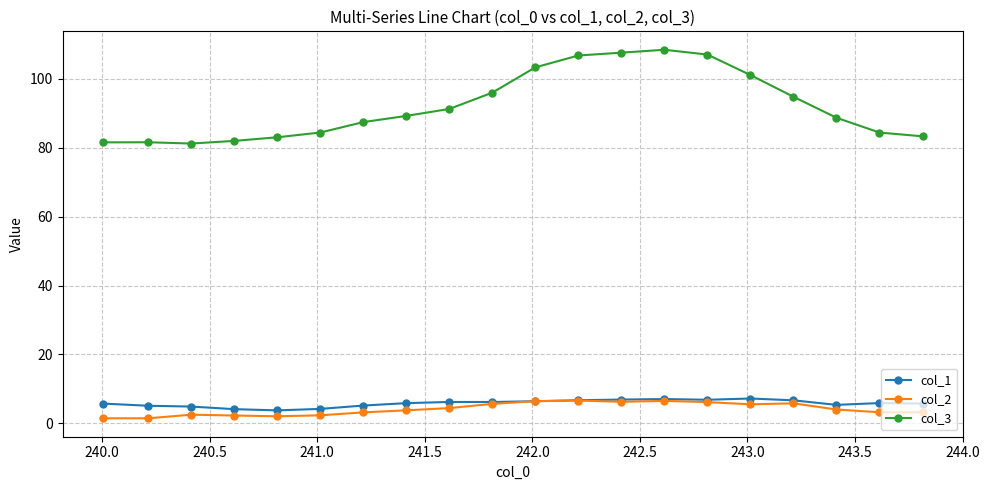

True or false: col_2 has more than 1 points higher than both neighbors.

True